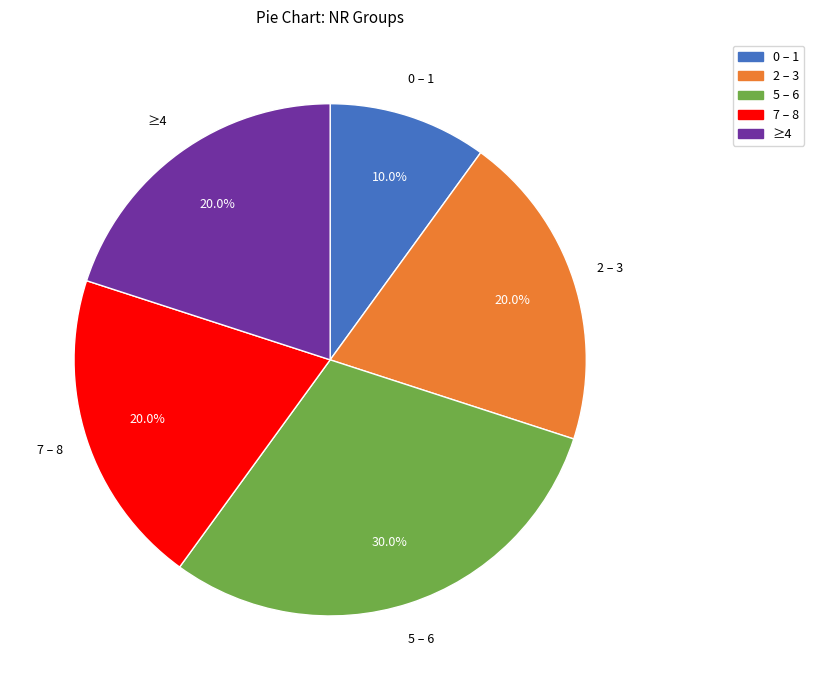

How many segments does this pie chart have?

5